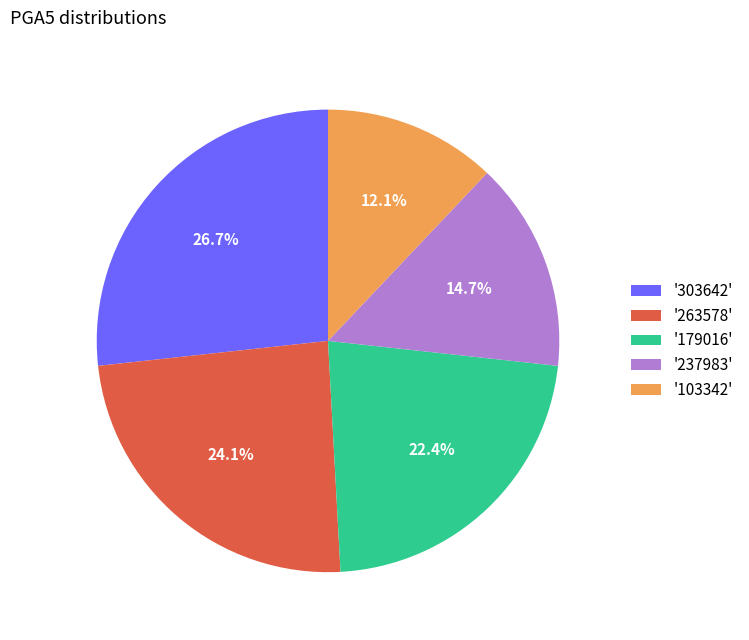

Is the sum of '303642' and '179016' greater than half?

No